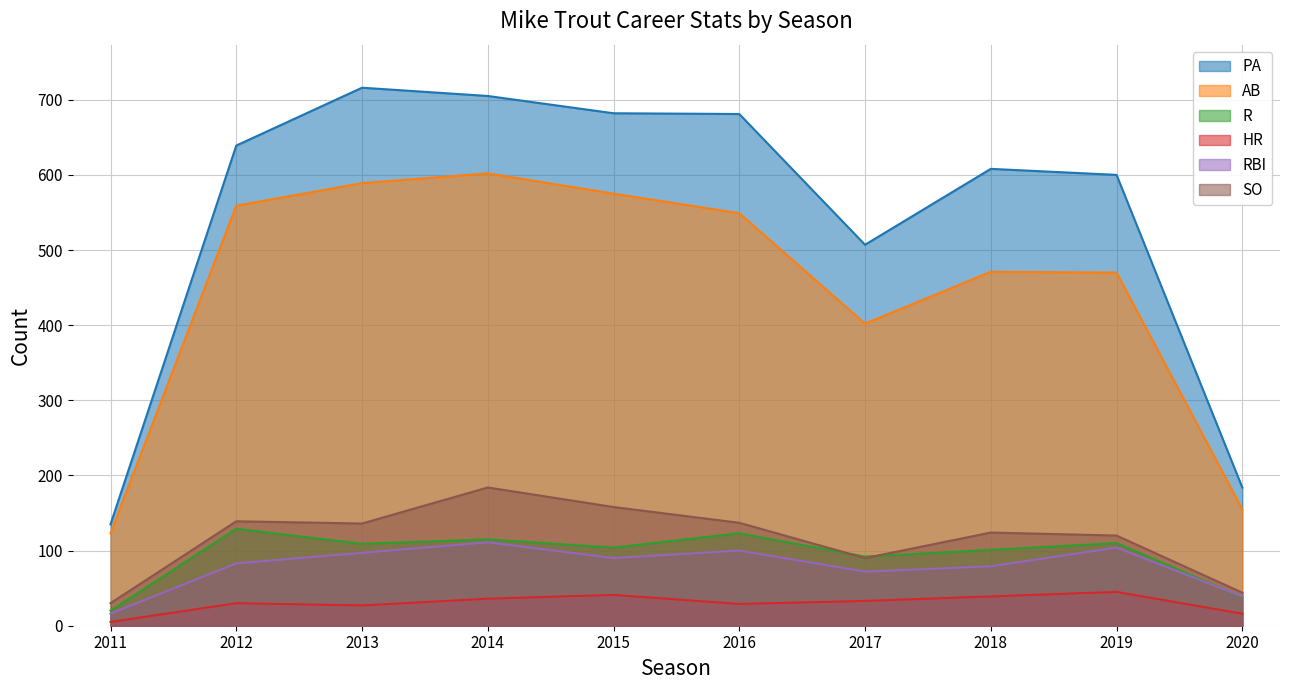

True or false: AB and R intersect in this chart.

False